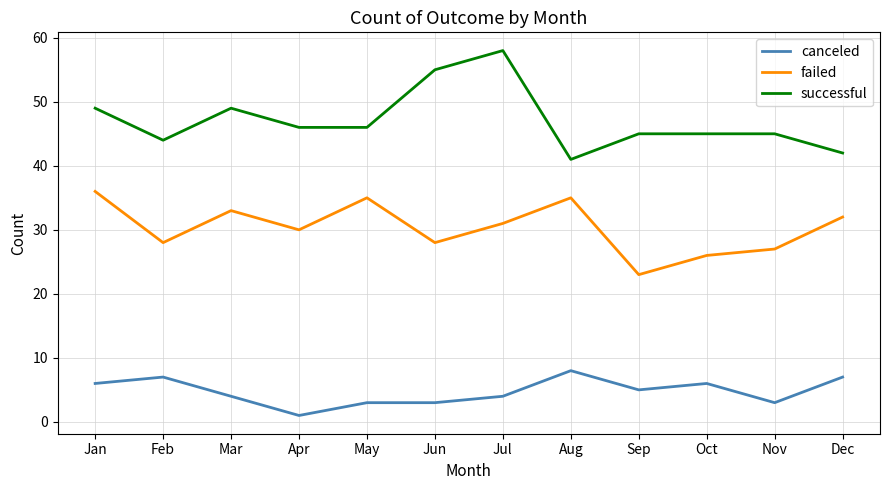

At how many categories does at least one series exceed 5?

12